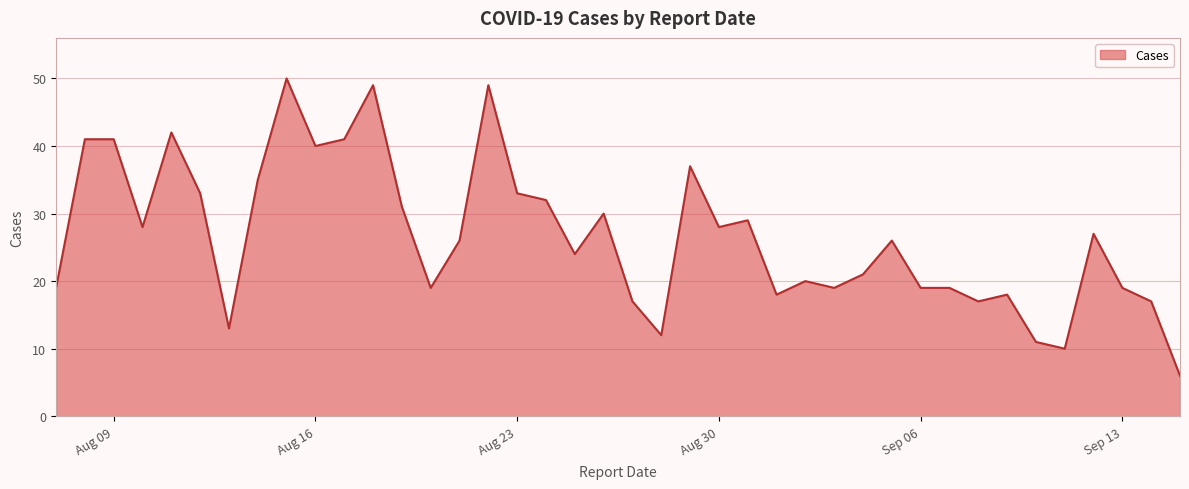

What is the difference between the maximum and second lowest values?

40